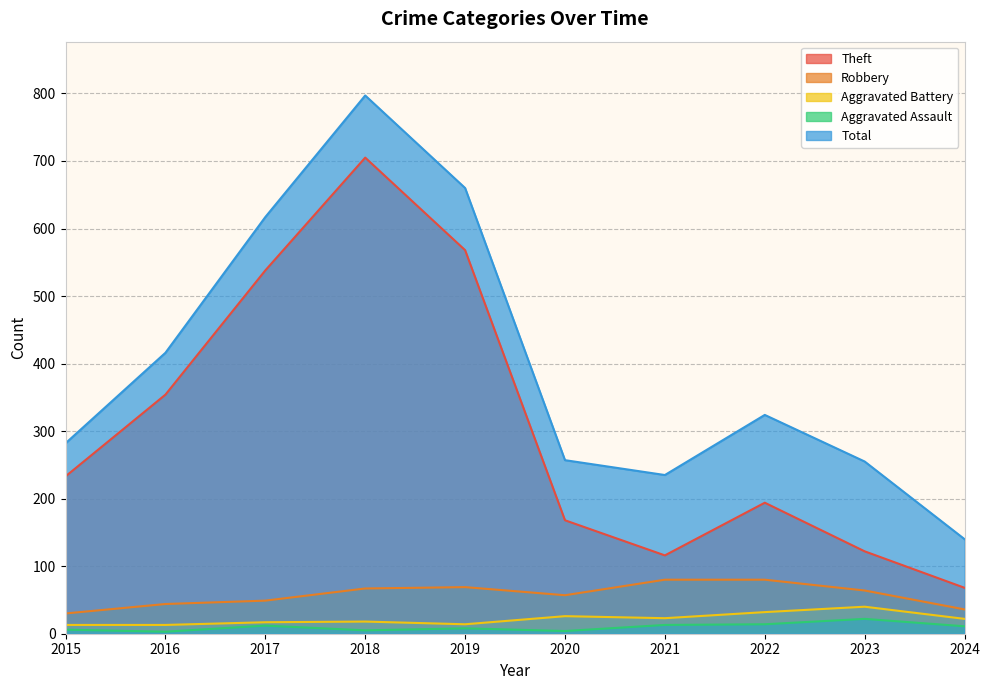

Is the value of Aggravated Battery at 2018 greater than the value of Total at 2015?

No